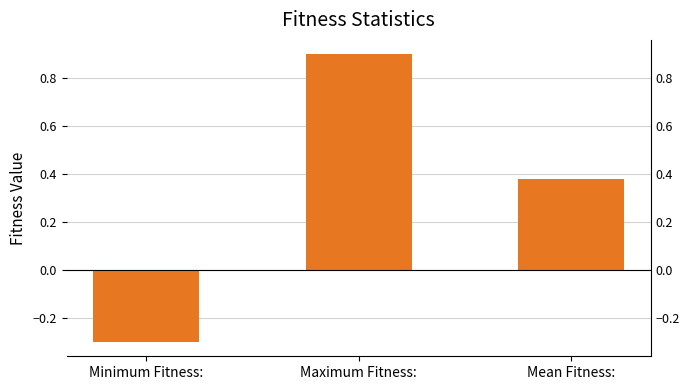

True or false: the data shows 0.3 at Maximum Fitness:.

False